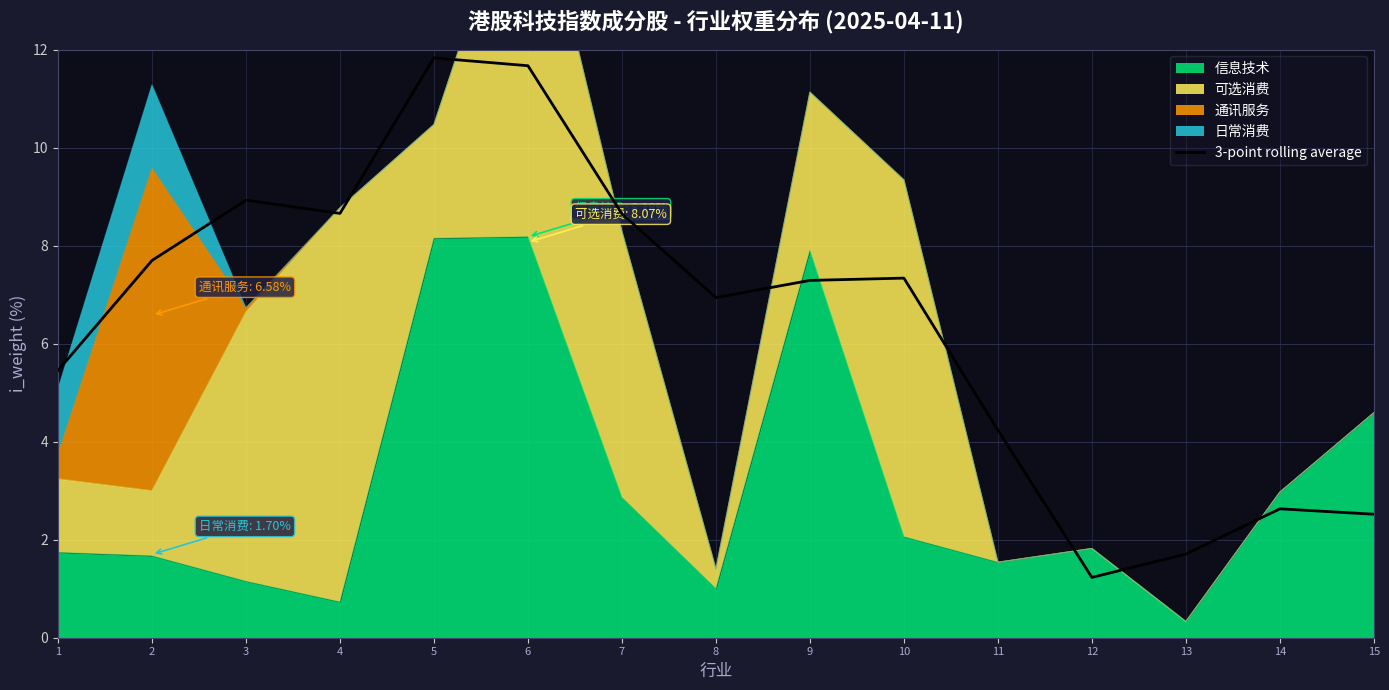

What is the difference between the maximum and minimum values?

10.6